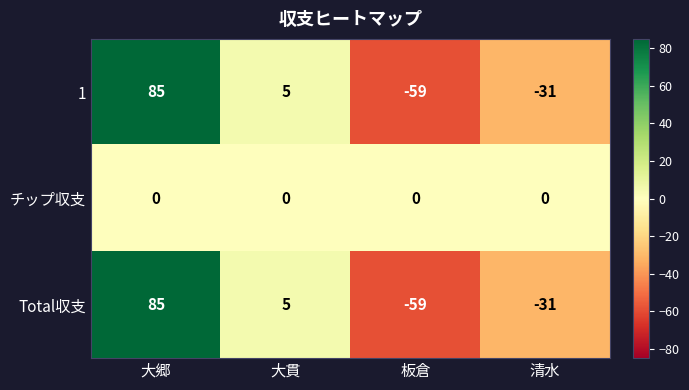

List the labels in order of 1 value, smallest first.

板倉, 清水, 大貫, 大郷